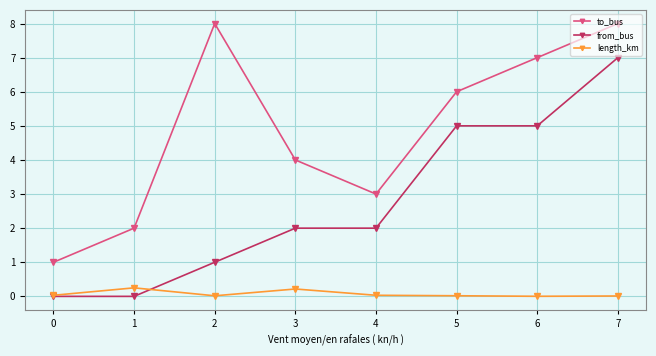

True or false: to_bus and length_km intersect in this chart.

False